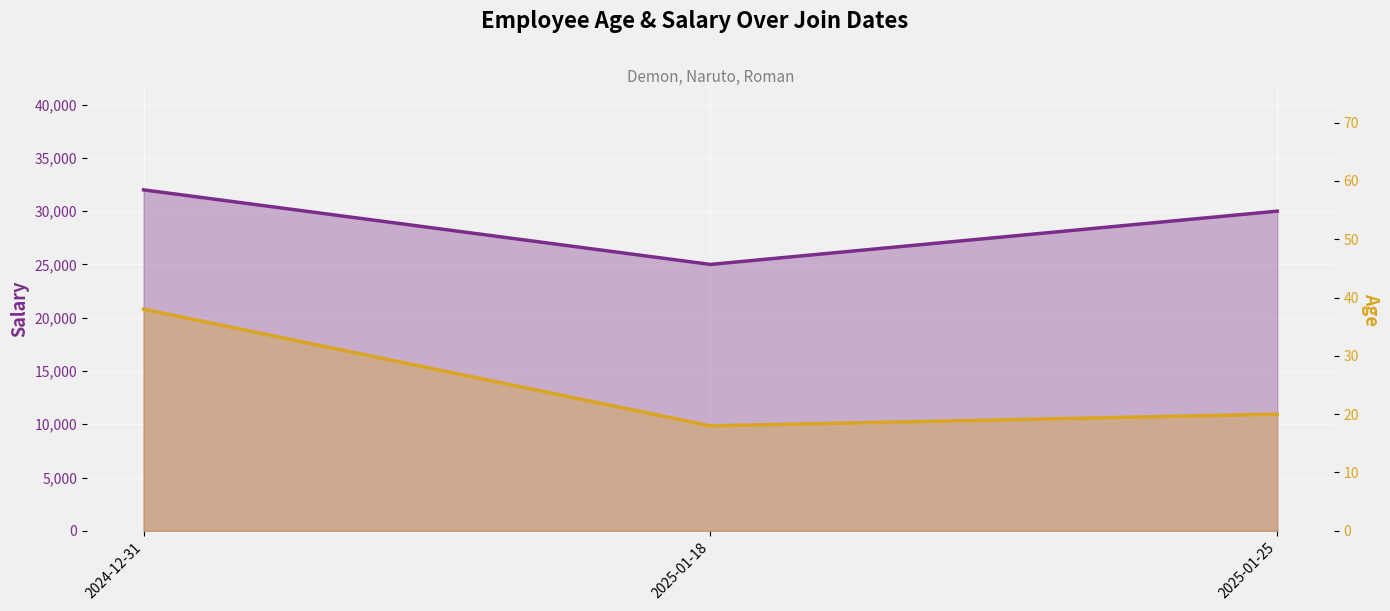

Reading right to left, transcribe all the data shown in this chart.

Salary: 30000	25000	32000
Age: 20	18	38